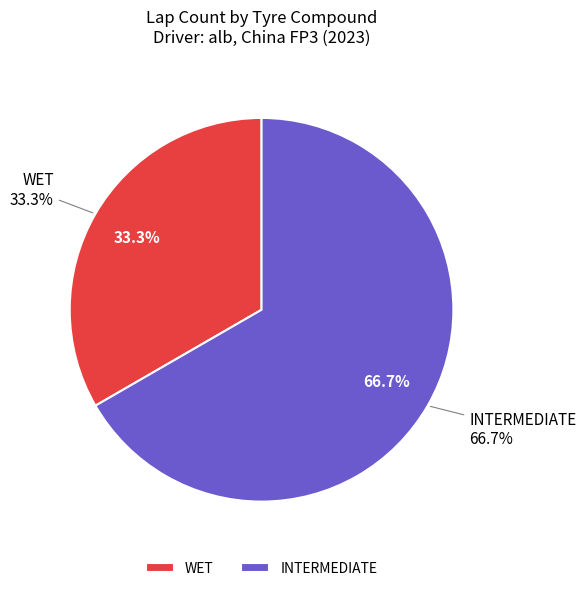

To the nearest percent, what is the average slice percentage?

50%